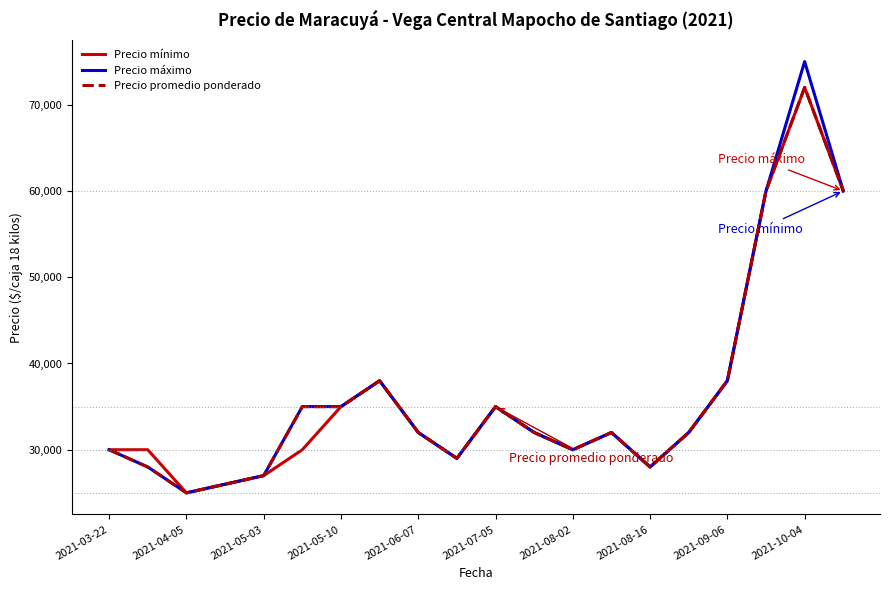

What is the maximum value for Precio promedio ponderado?

72000